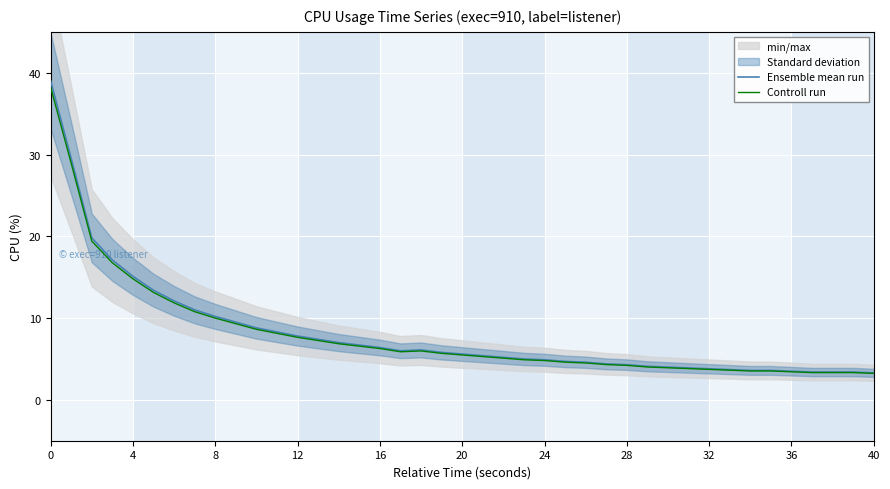

How many lines are shown in the chart?

2